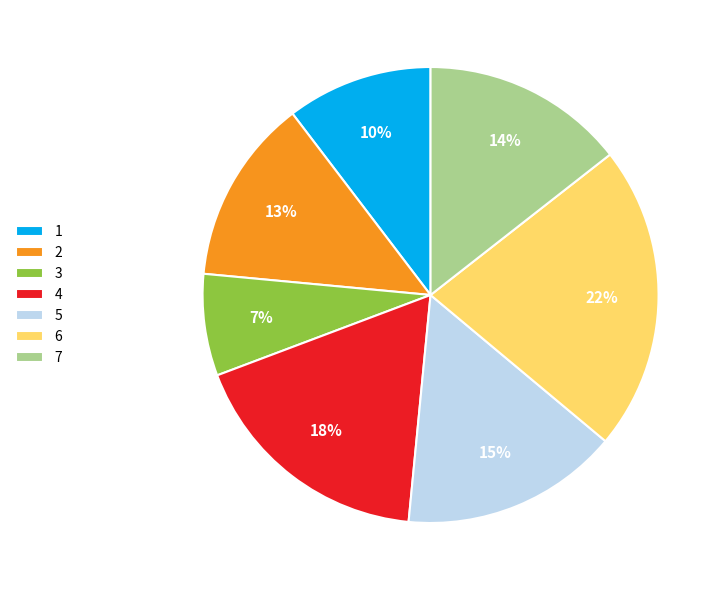

The 2 slice represents 13% of the pie. True or false?

True